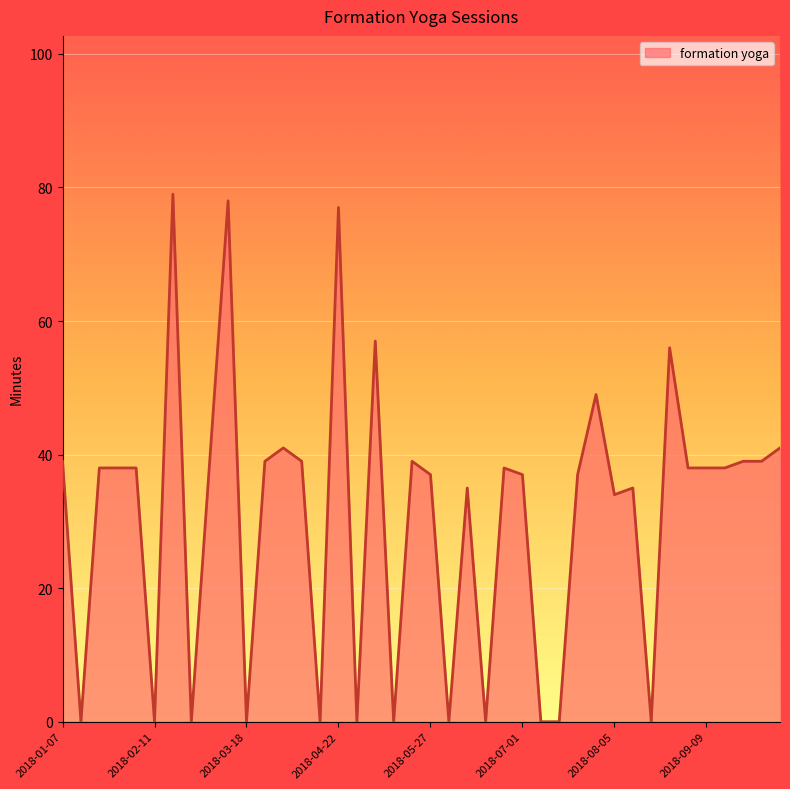

What is the greatest value displayed?

79